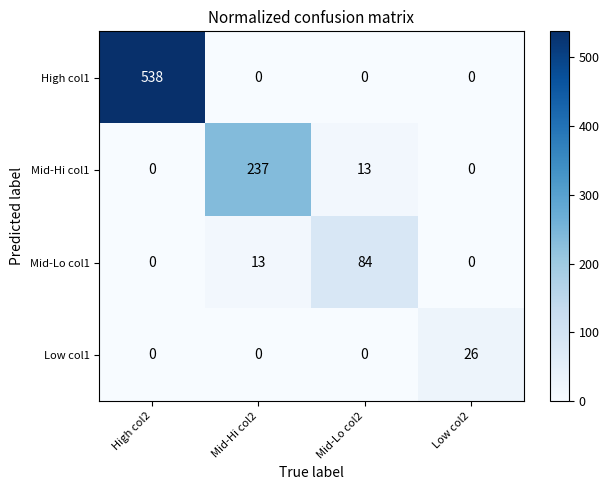

Reading right to left, list all the values displayed in this chart.

High col1: Low col2=0	Mid-Lo col2=0	Mid-Hi col2=0	High col2=538
Mid-Hi col1: Low col2=0	Mid-Lo col2=13	Mid-Hi col2=237	High col2=0
Mid-Lo col1: Low col2=0	Mid-Lo col2=84	Mid-Hi col2=13	High col2=0
Low col1: Low col2=26	Mid-Lo col2=0	Mid-Hi col2=0	High col2=0